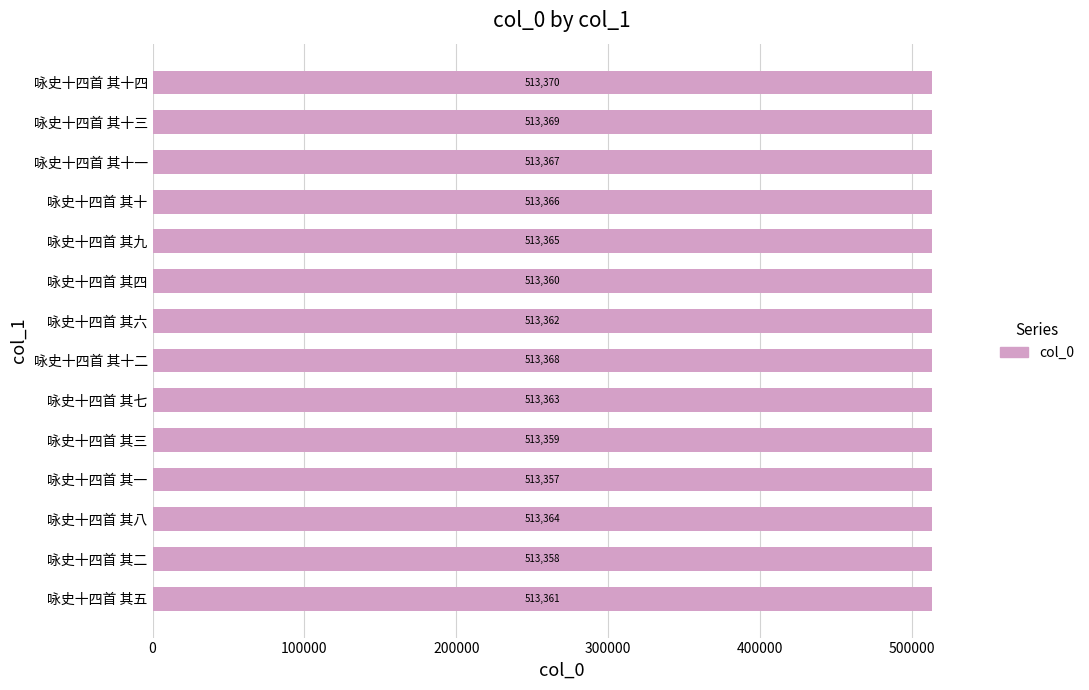

What is the difference between the maximum and second lowest values?

12